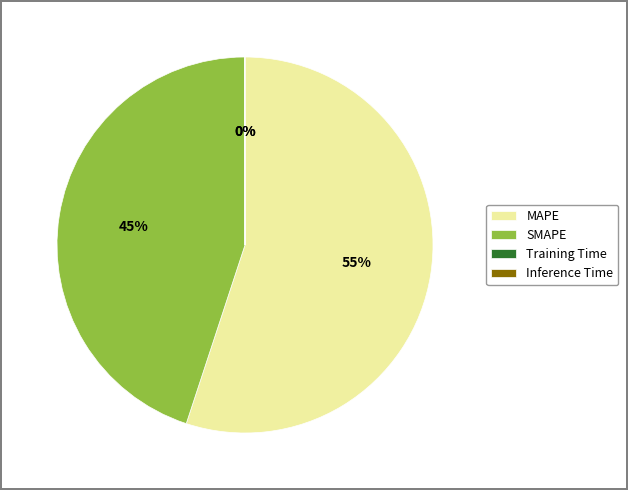

Which category accounts for the majority?

MAPE